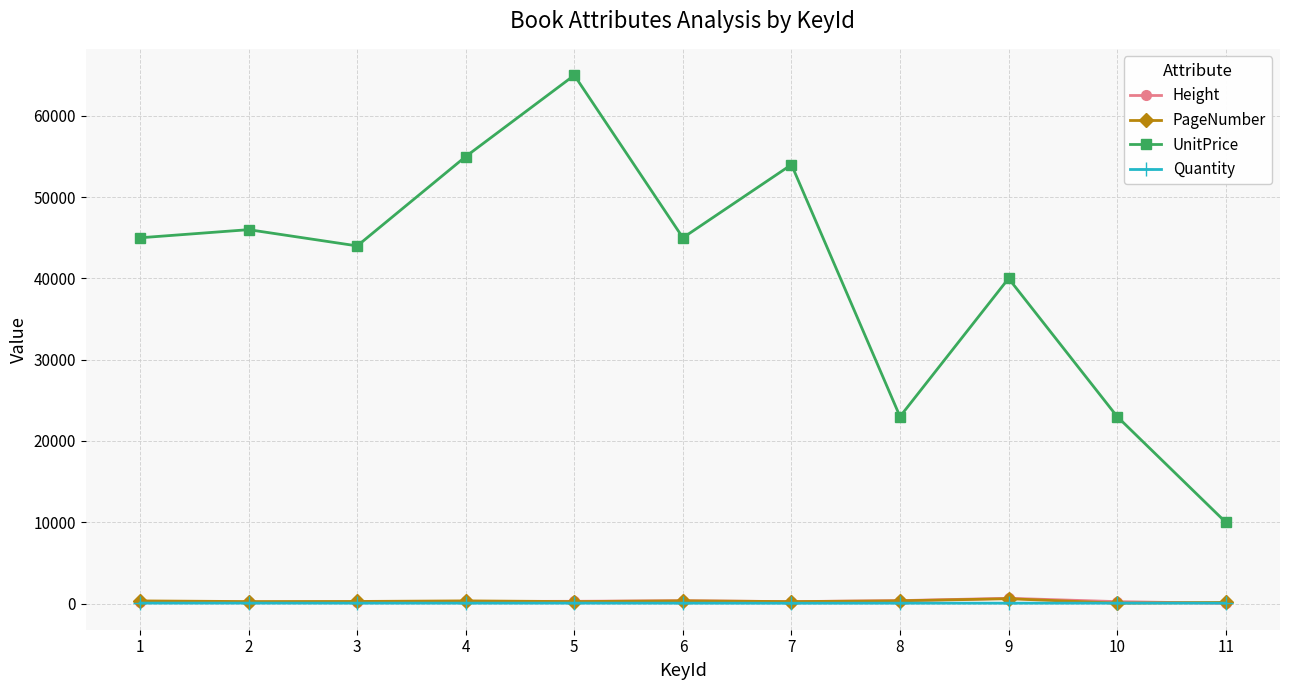

What is the minimum value for Height?

23